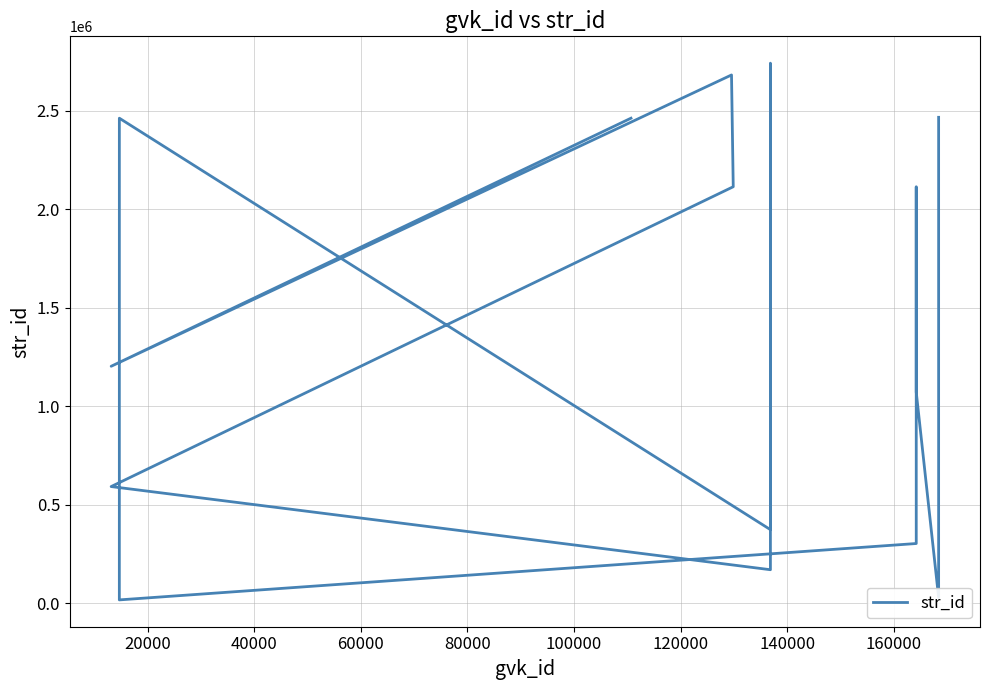

How many interior local peaks (higher than both neighbors) does the data have?

4